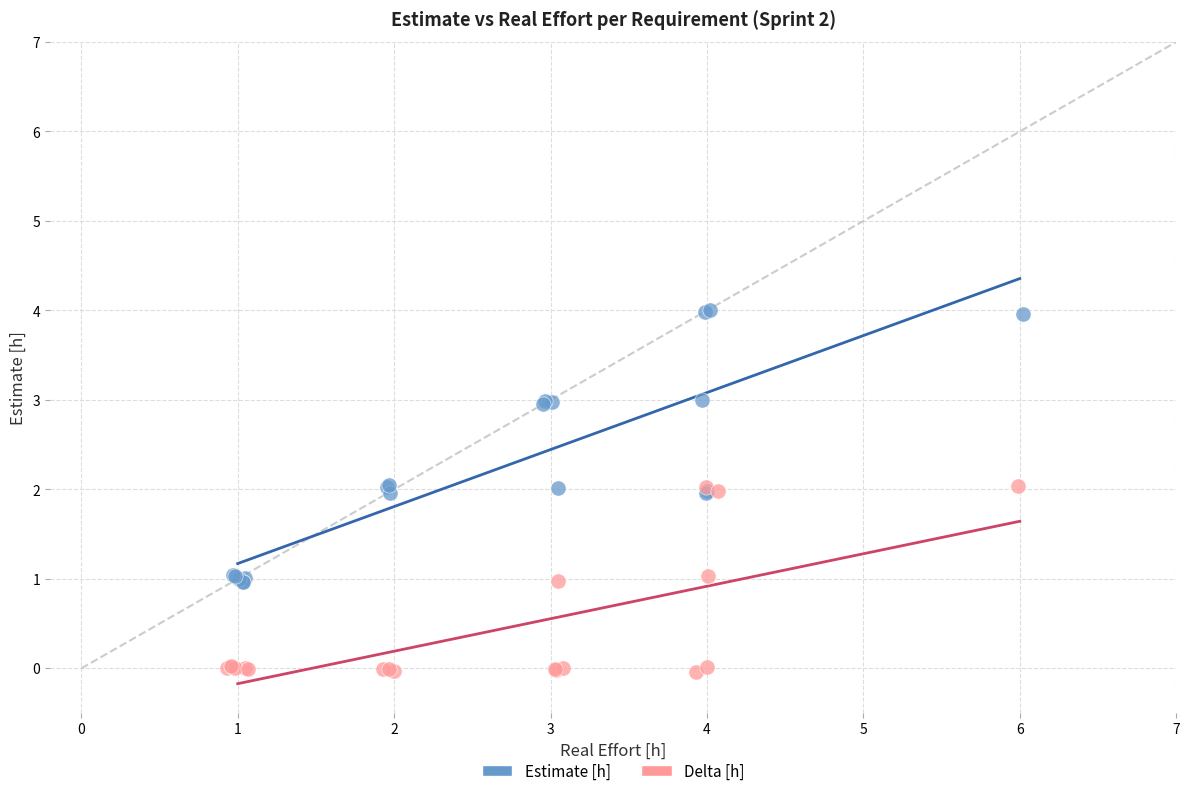

Which series has the largest Y range (max minus min)?

Estimate [h]